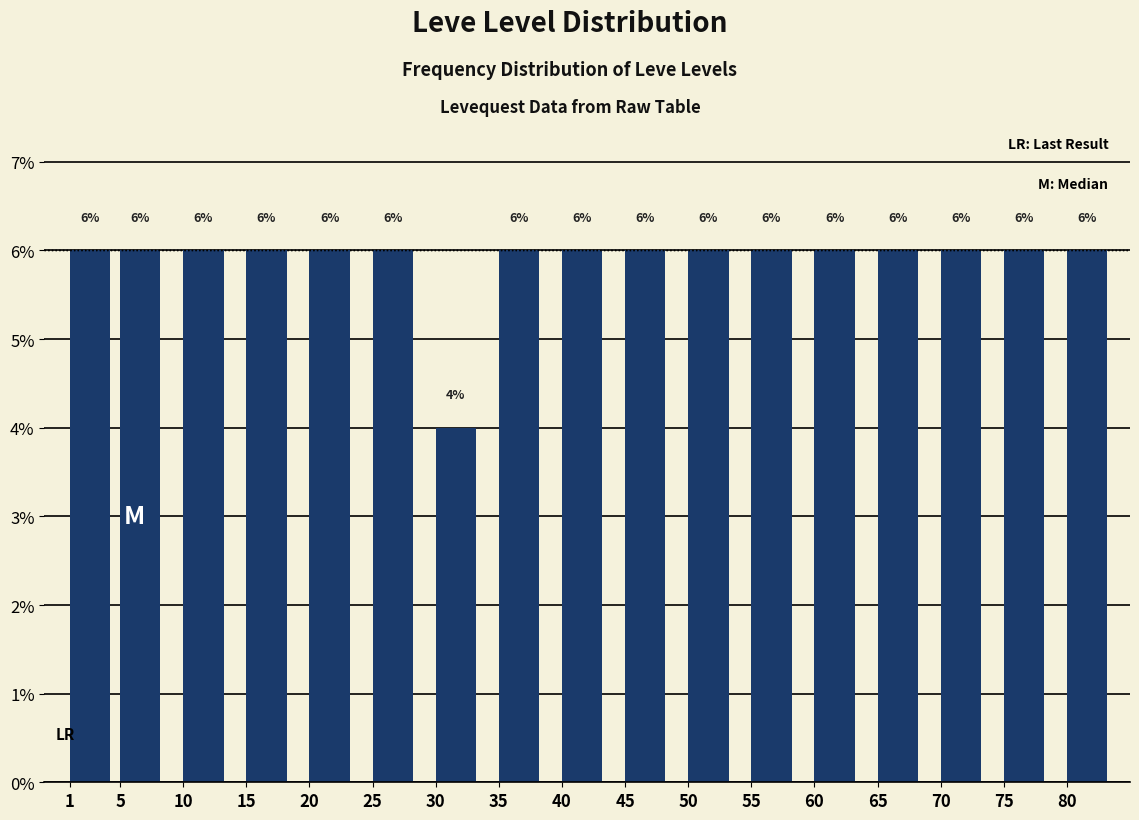

Reading left to right, extract all data points from this chart.

1=6	5=6	10=6	15=6	20=6	25=6	30=4	35=6	40=6	45=6	50=6	55=6	60=6	65=6	70=6	75=6	80=6